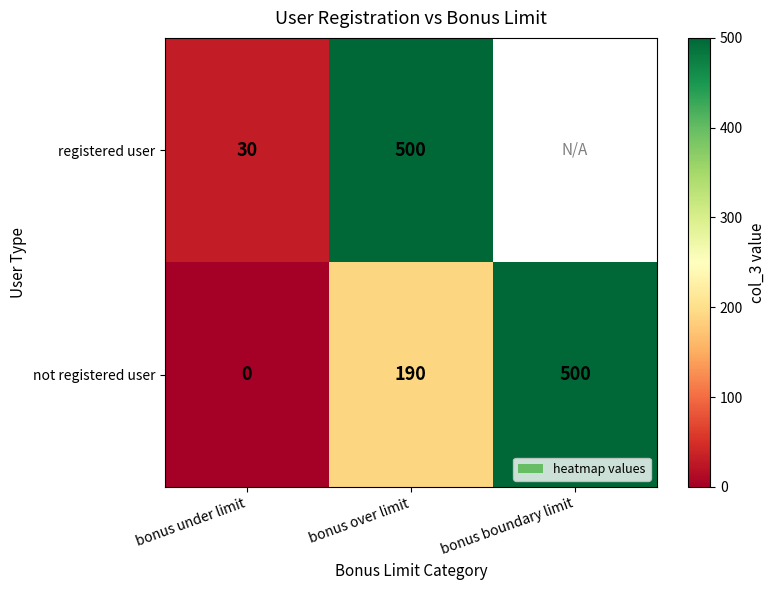

What is the maximum value shown in the chart?

500.0